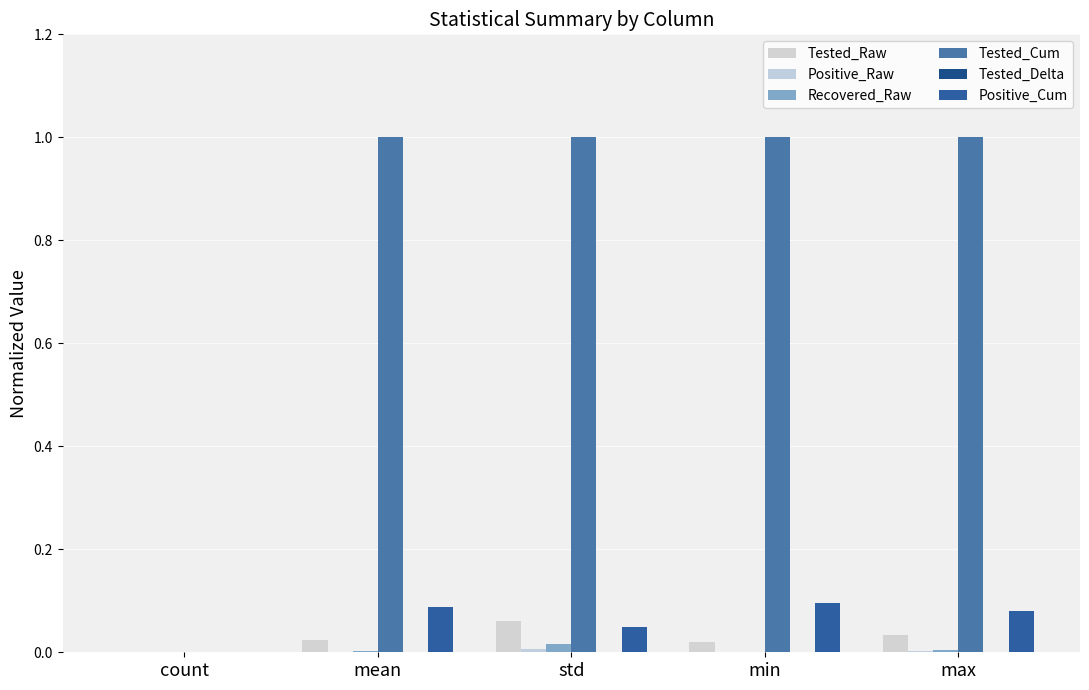

How many positive values does the Positive_Cum series have?

4